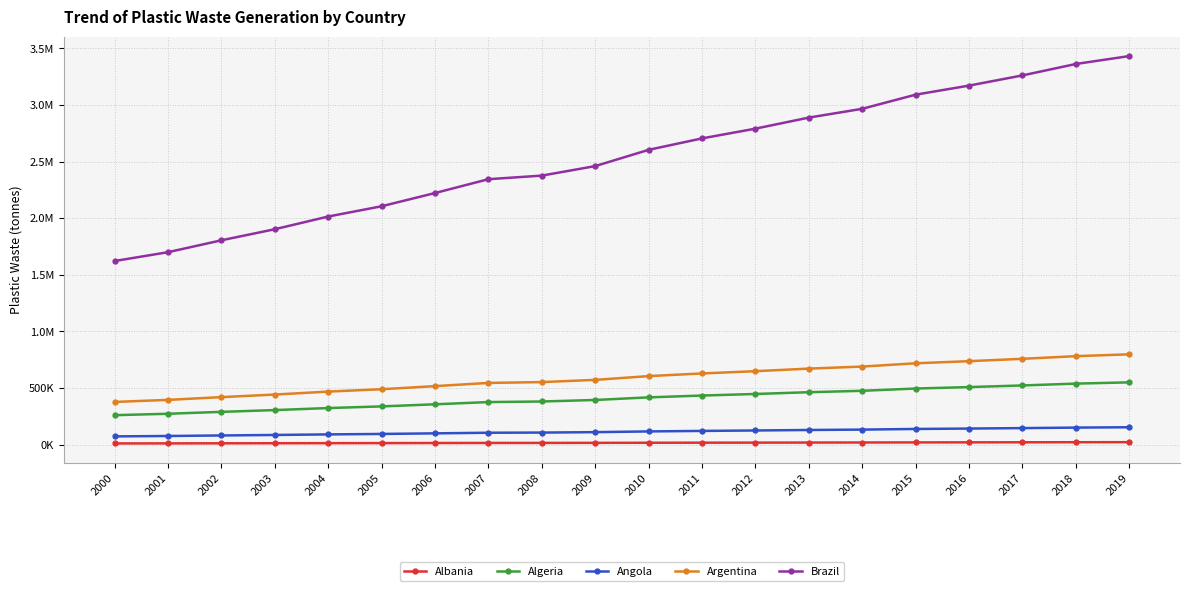

True or false: Brazil and Albania cross at least once.

False